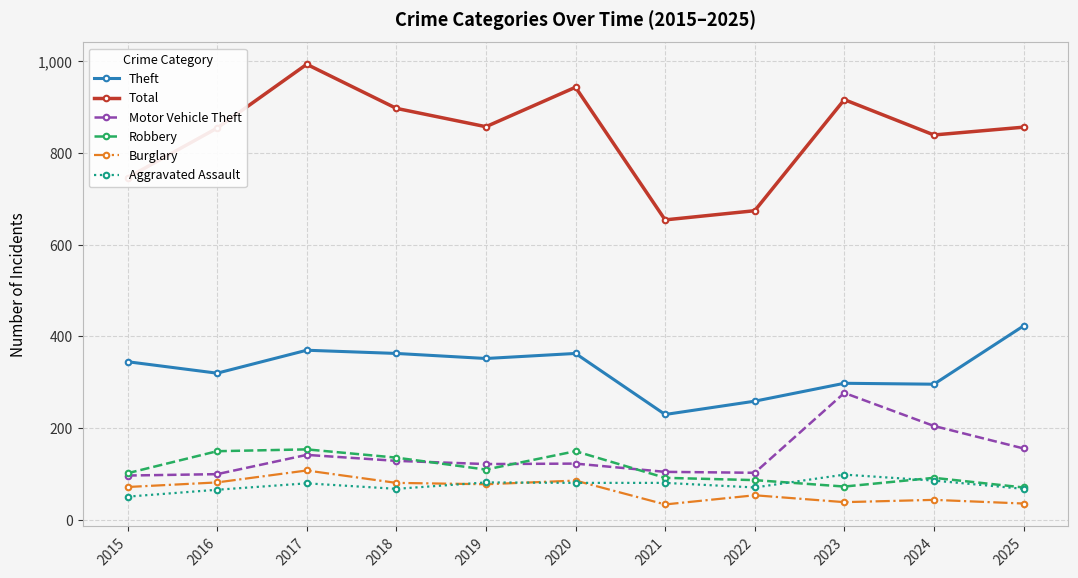

At which label does Motor Vehicle Theft reach its peak?

2023